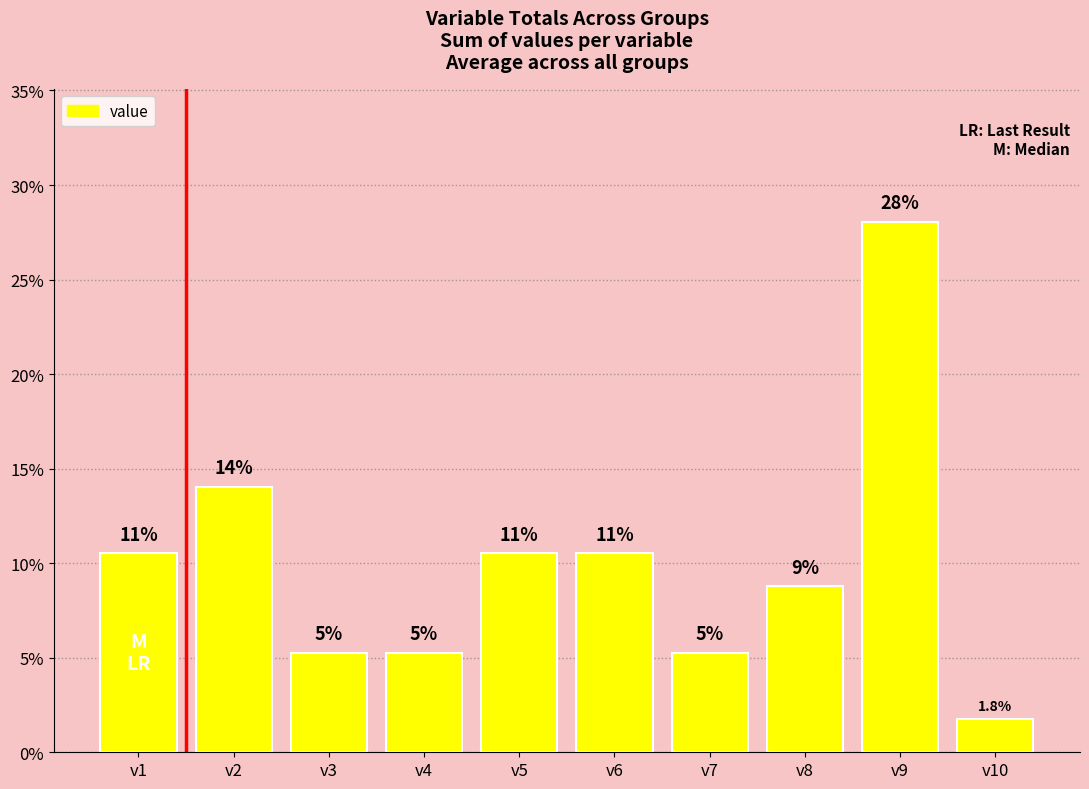

Which category has the highest value across all series?

v9